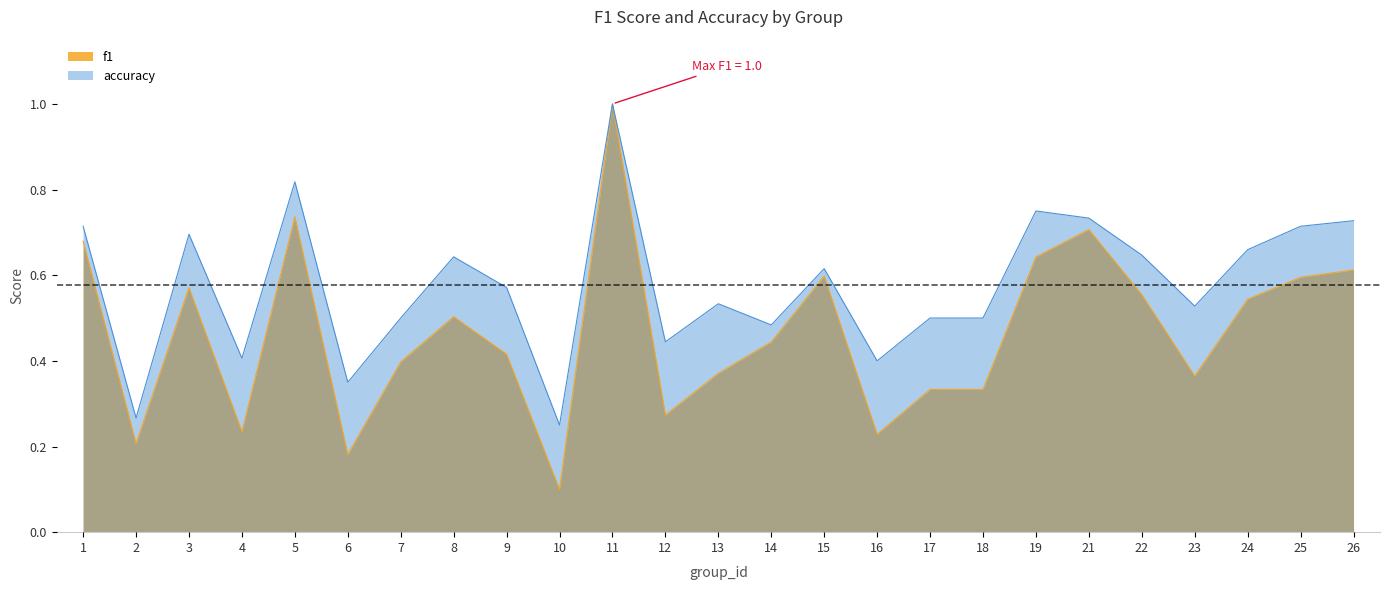

Rank the series by their maximum value, from highest to lowest.

f1, accuracy